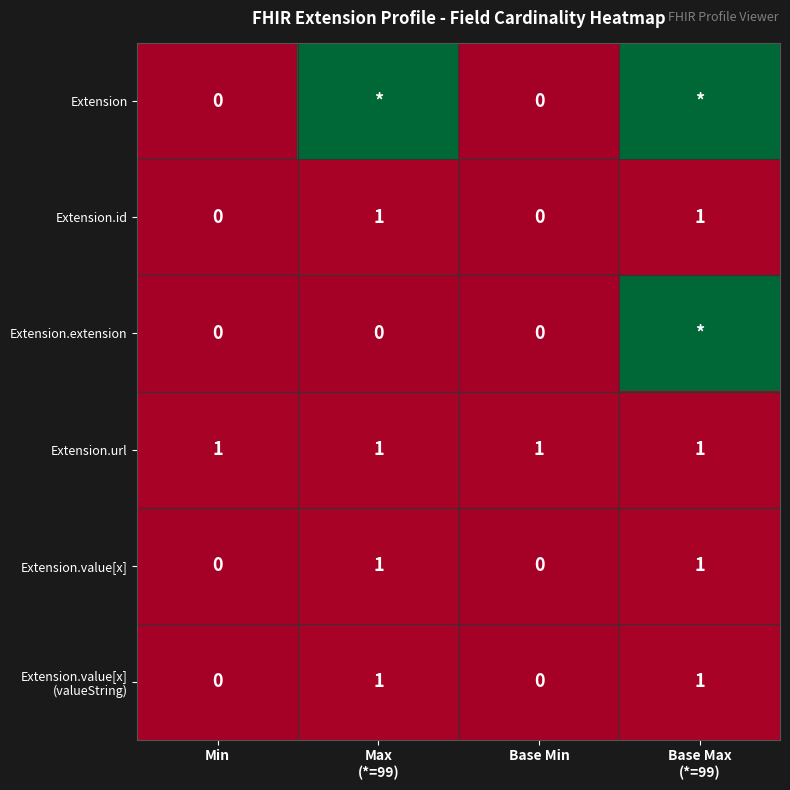

Rank the series by their maximum value, from lowest to highest.

Extension.id, Extension.url, Extension.value[x], Extension.value[x] (valueString), Extension, Extension.extension